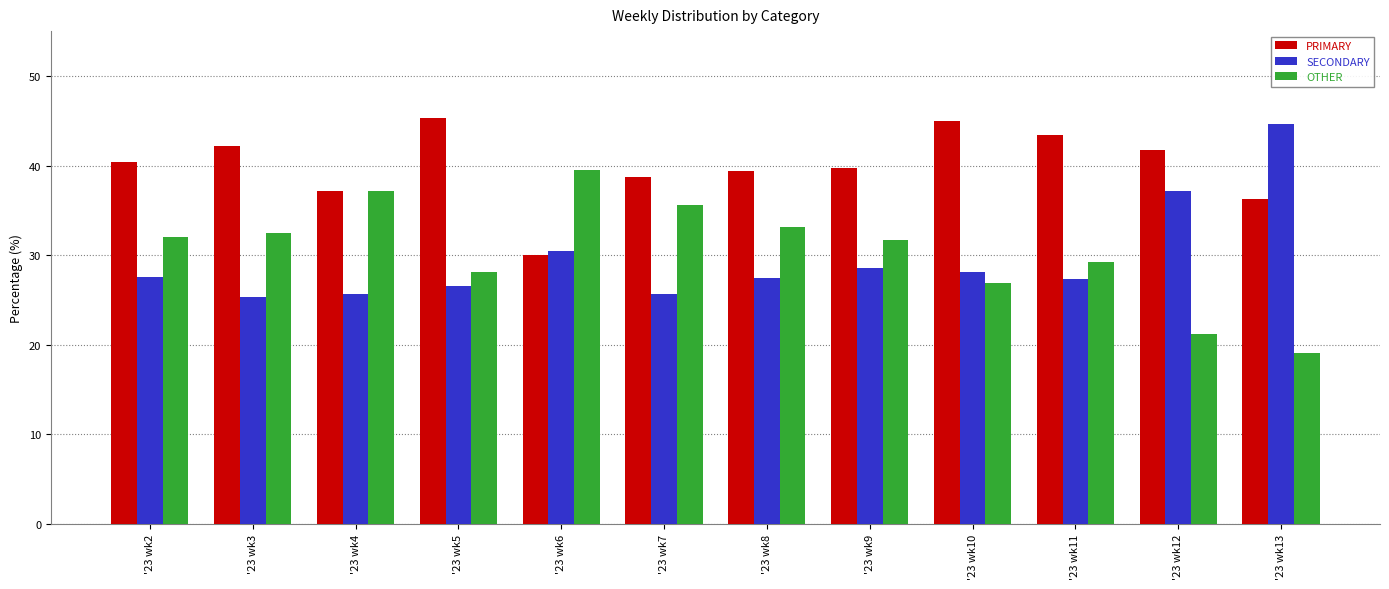

Which series has the largest total across all categories?

PRIMARY